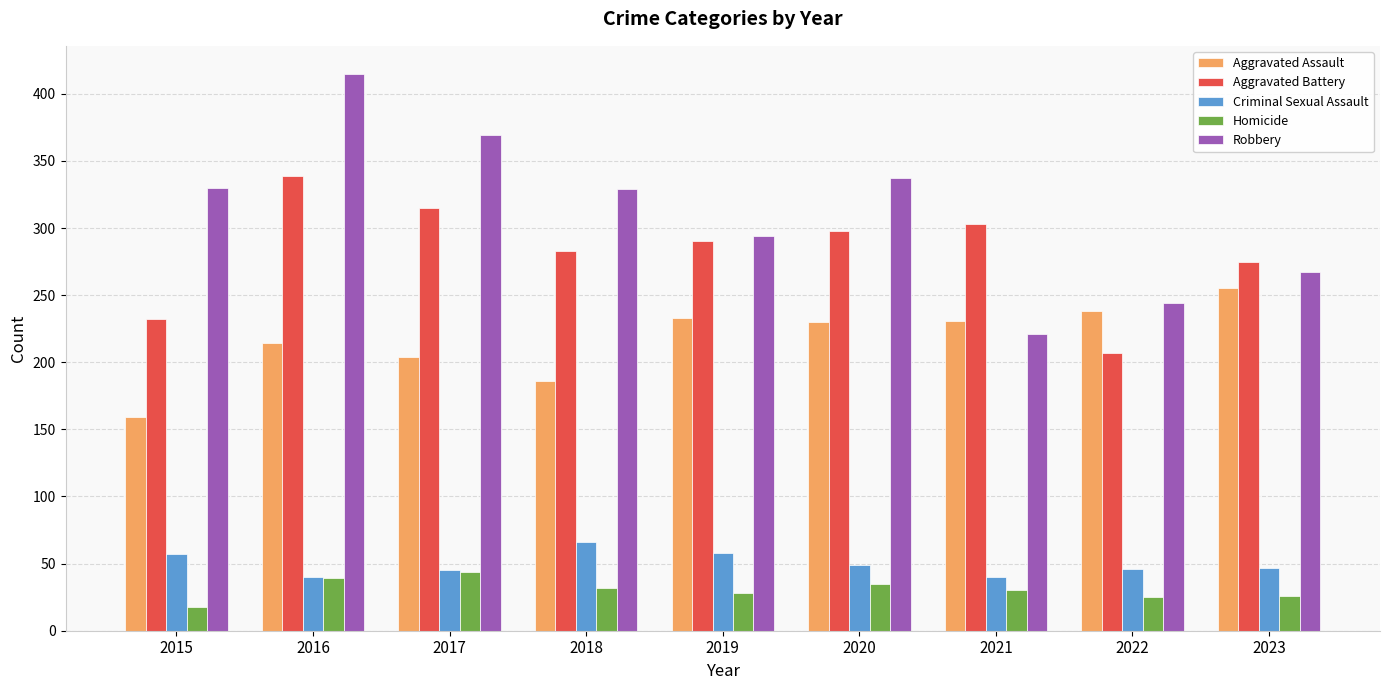

The Aggravated Assault series shows 71 at 2020. True or false?

False